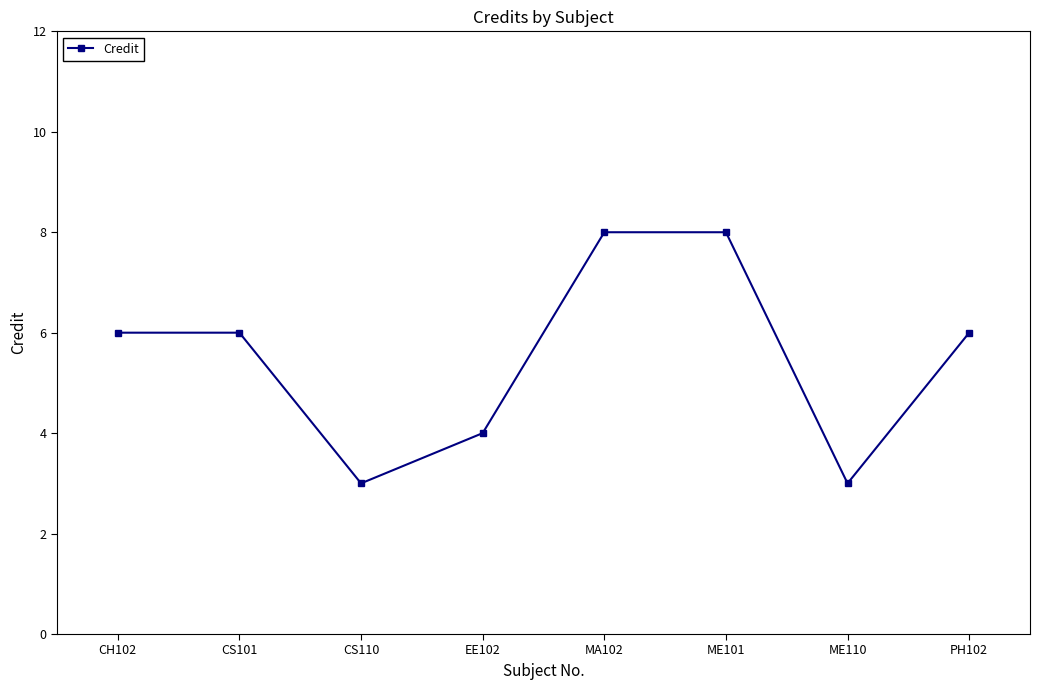

Reading left to right, what are all the values shown in this chart?

6	6	3	4	8	8	3	6